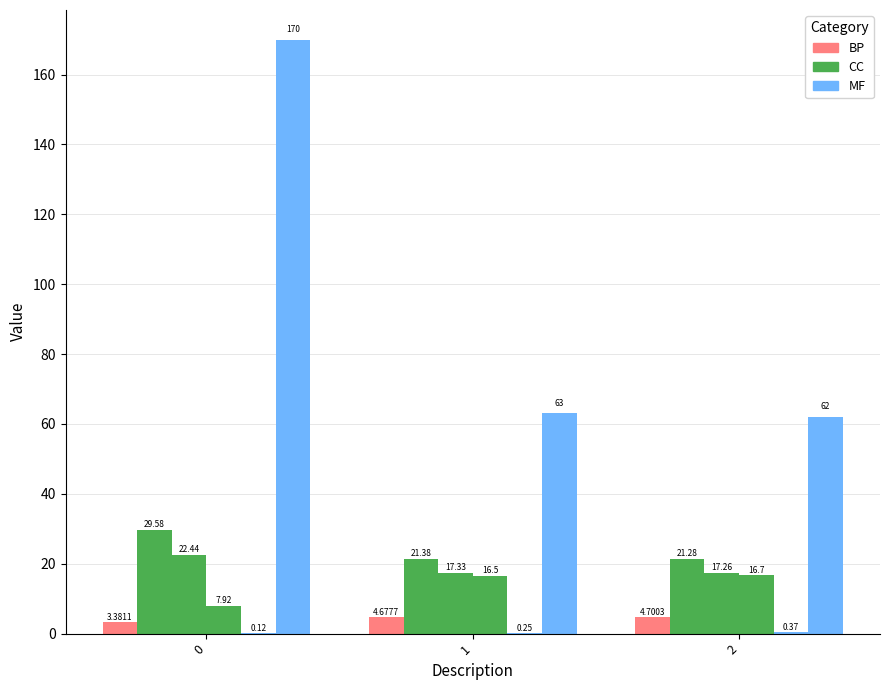

Are the bars grouped side by side (vs. stacked)?

Yes